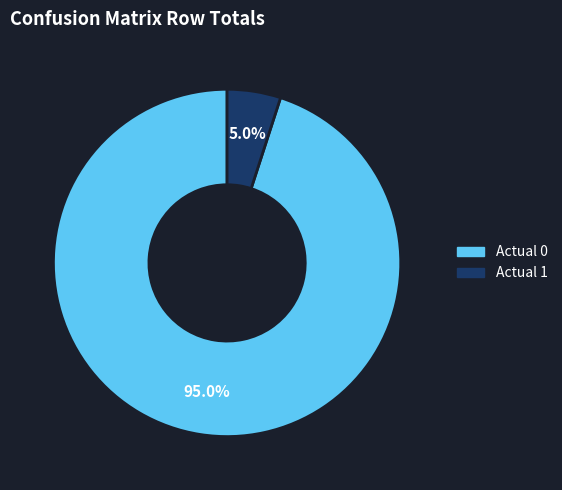

Between Actual 0 and Actual 1, which is larger?

Actual 0